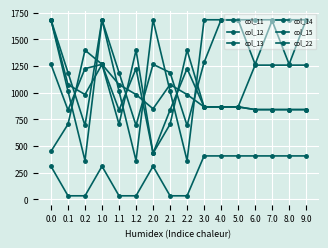

What is the minimum value shown in the chart?

33.7